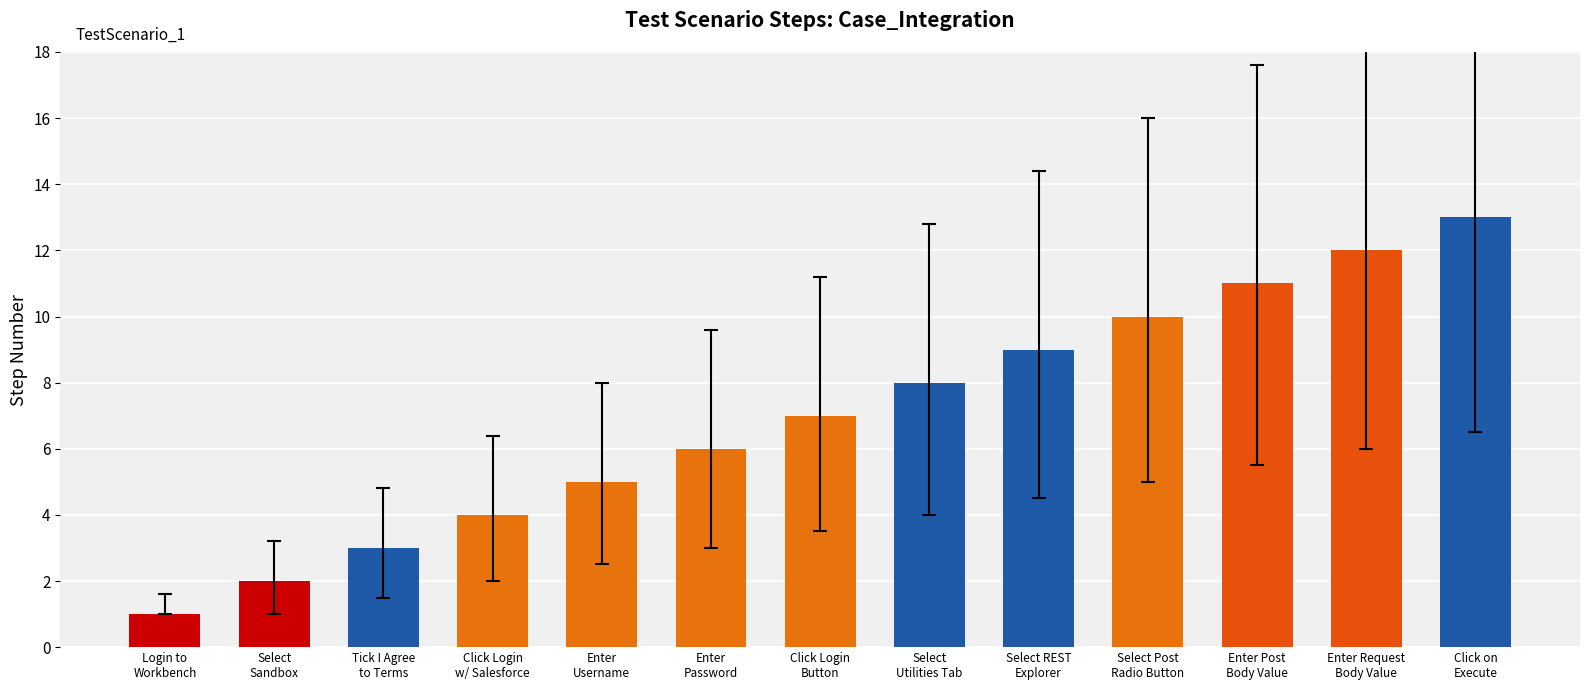

What is the difference between the values at Click Login
Button and Select Post
Radio Button?

3